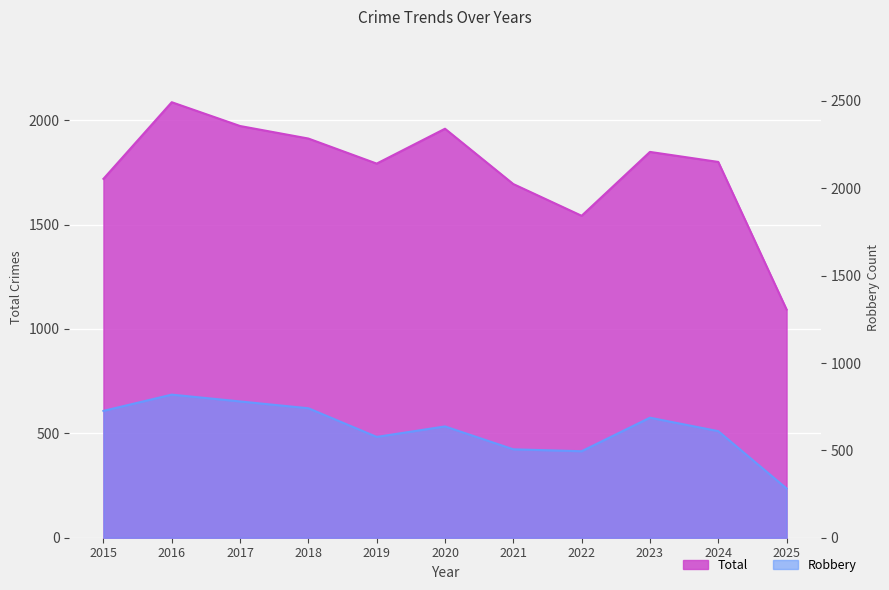

In Robbery, how many points are higher than both neighbors (excluding endpoints)?

3